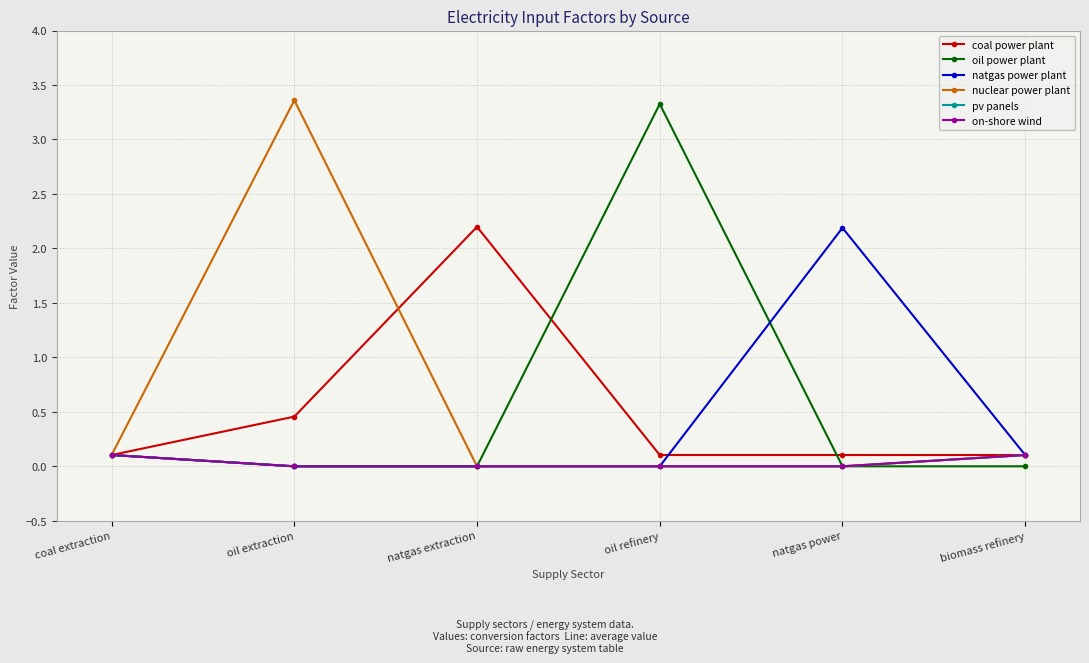

Reading left to right, extract all data points from this chart.

coal power plant: 0.1	0.5	2.2	0.1	0.1	0.1
oil power plant: 0.1	0.0	0.0	3.3	0.0	0.0
natgas power plant: 0.1	0.0	0.0	0.0	2.2	0.1
nuclear power plant: 0.1	3.4	0.0	0.0	0.0	0.1
pv panels: 0.1	0.0	0.0	0.0	0.0	0.1
on-shore wind: 0.1	0.0	0.0	0.0	0.0	0.1